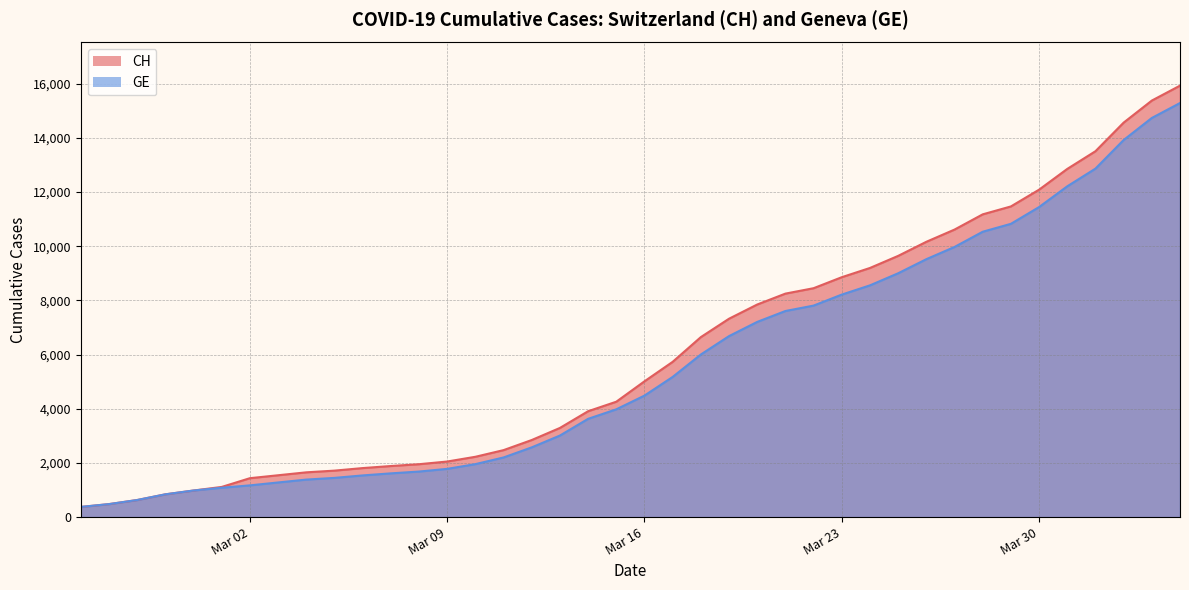

What are all the series names shown in the legend?

CH, GE